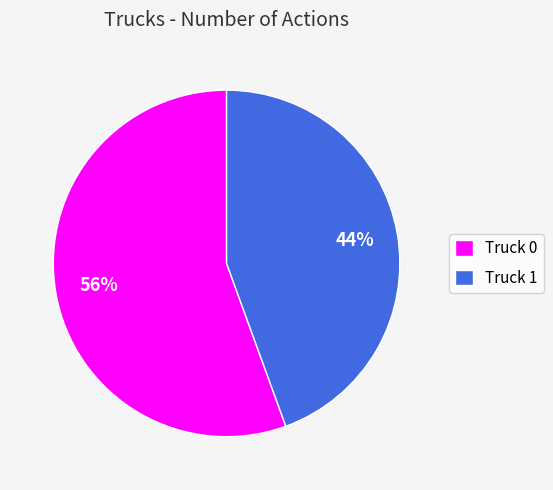

Which slice represents more than half of the pie?

Truck 0